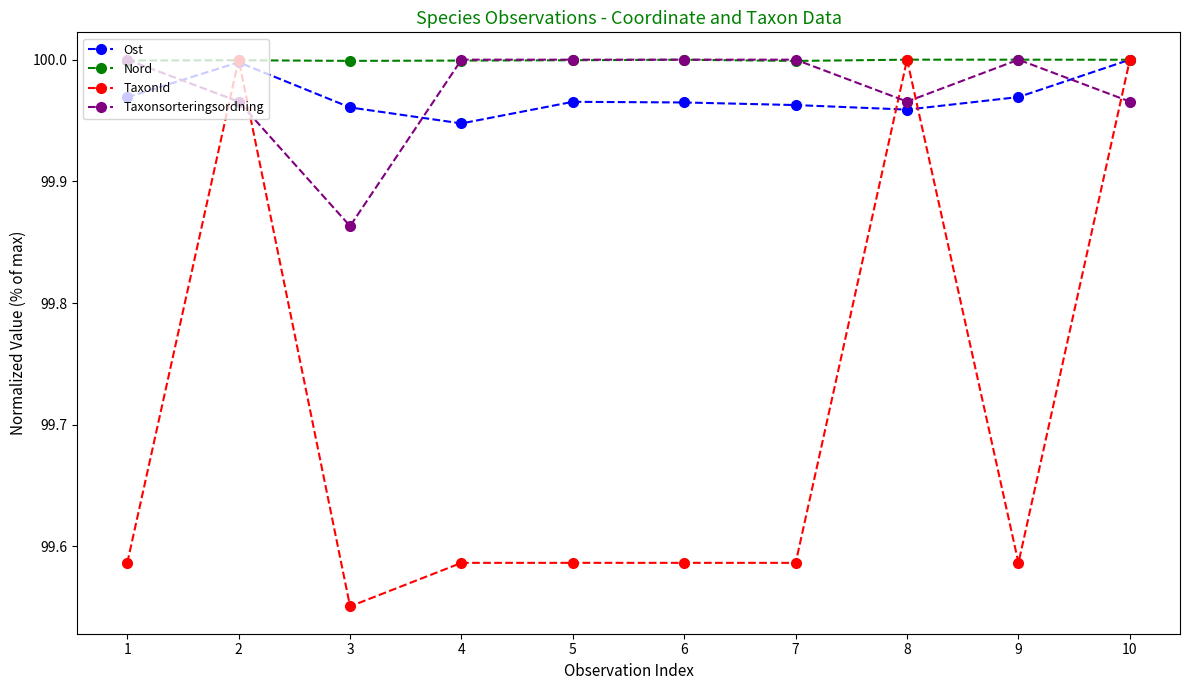

Which series has the widest spread of values?

TaxonId